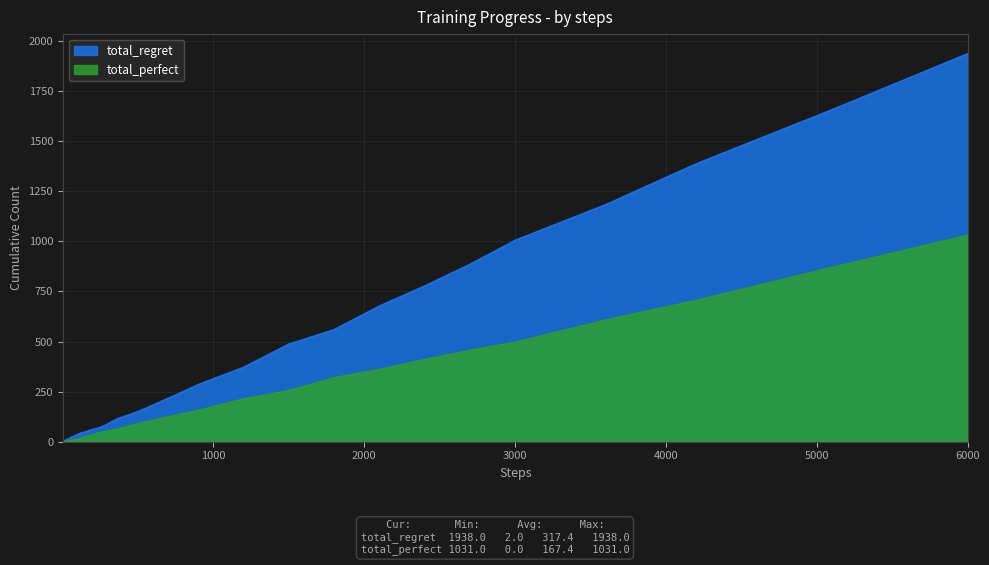

What is the value of the total_perfect point at the 27th from the left?

108